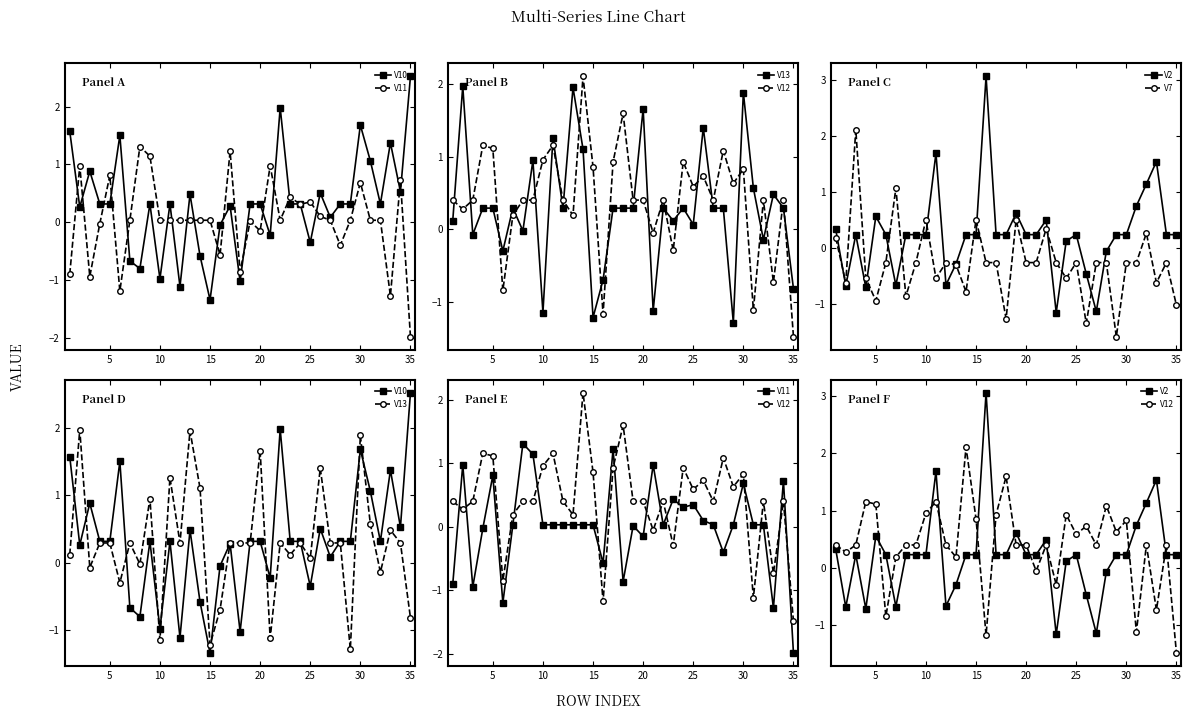

Reading left to right, what are all the values shown in this chart?

V10: 1.6	0.3	0.9	0.3	0.3	1.5	-0.7	-0.8	0.3	-1.0	0.3	-1.1	0.5	-0.6	-1.3	-0.1	0.3	-1.0	0.3	0.3	-0.2	2.0	0.3	0.3	-0.4	0.5	0.1	0.3	0.3	1.7	1.1	0.3	1.4	0.5	2.5
V11: -0.9	1.0	-0.9	-0.0	0.8	-1.2	0.0	1.3	1.1	0.0	0.0	0.0	0.0	0.0	0.0	-0.6	1.2	-0.9	0.0	-0.2	1.0	0.0	0.4	0.3	0.3	0.1	0.0	-0.4	0.0	0.7	0.0	0.0	-1.3	0.7	-2.0
V13: 0.1	2.0	-0.1	0.3	0.3	-0.3	0.3	-0.0	0.9	-1.2	1.3	0.3	2.0	1.1	-1.2	-0.7	0.3	0.3	0.3	1.7	-1.1	0.3	0.1	0.3	0.1	1.4	0.3	0.3	-1.3	1.9	0.6	-0.1	0.5	0.3	-0.8
V12: 0.4	0.3	0.4	1.2	1.1	-0.8	0.2	0.4	0.4	1.0	1.2	0.4	0.2	2.1	0.9	-1.2	0.9	1.6	0.4	0.4	-0.1	0.4	-0.3	0.9	0.6	0.7	0.4	1.1	0.6	0.8	-1.1	0.4	-0.7	0.4	-1.5
V2: 0.3	-0.7	0.2	-0.7	0.6	0.2	-0.7	0.2	0.2	0.2	1.7	-0.7	-0.3	0.2	0.2	3.1	0.2	0.2	0.6	0.2	0.2	0.5	-1.2	0.1	0.2	-0.5	-1.1	-0.1	0.2	0.2	0.7	1.1	1.5	0.2	0.2
V7: 0.2	-0.6	2.1	-0.5	-0.9	-0.3	1.1	-0.9	-0.3	0.5	-0.5	-0.3	-0.3	-0.8	0.5	-0.3	-0.3	-1.3	0.5	-0.3	-0.3	0.3	-0.3	-0.5	-0.3	-1.4	-0.3	-0.3	-1.6	-0.3	-0.3	0.3	-0.6	-0.3	-1.0